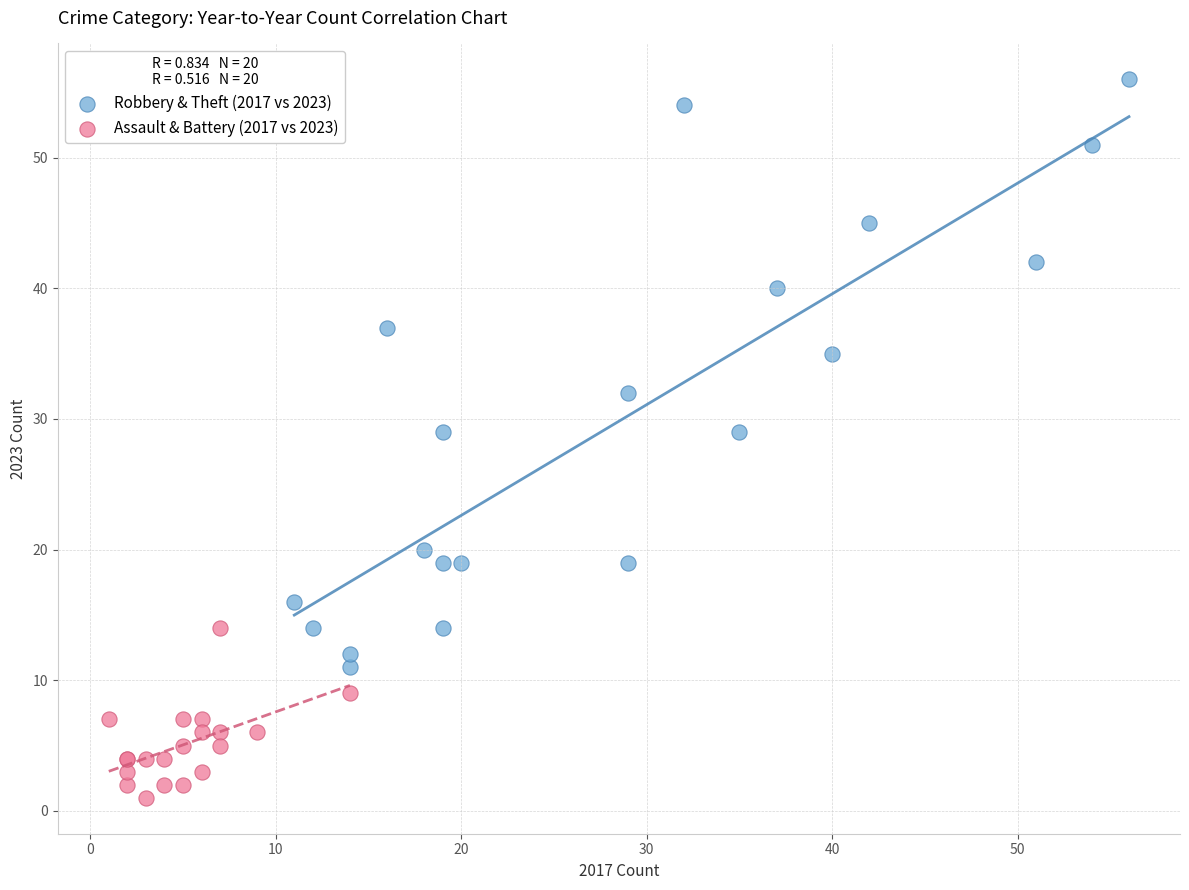

Which series has the widest spread of Y values?

Robbery & Theft (2017 vs 2023)